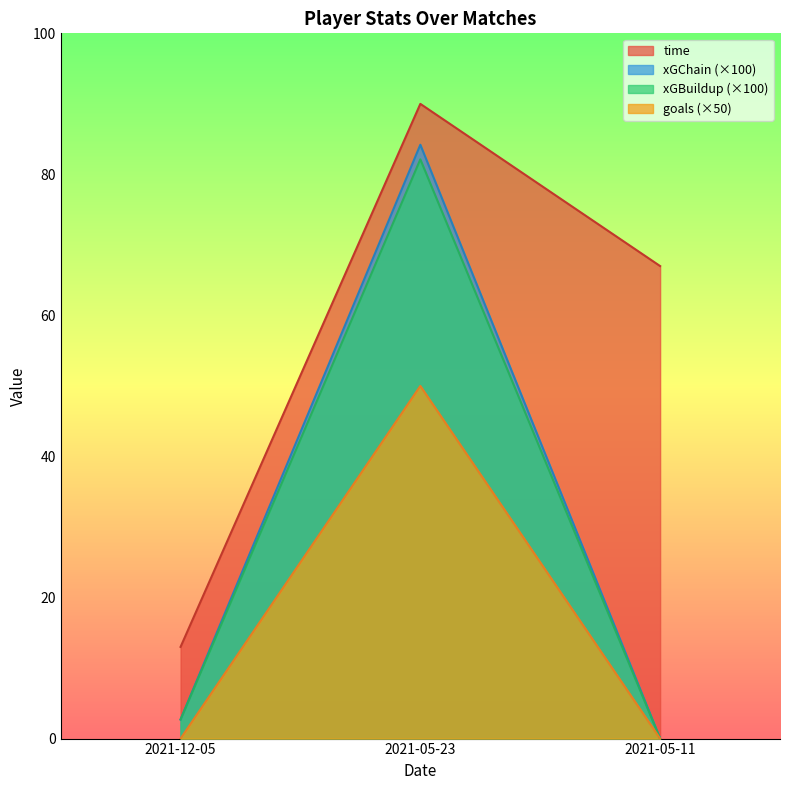

What is the label of the 3rd point from the right?

2021-12-05